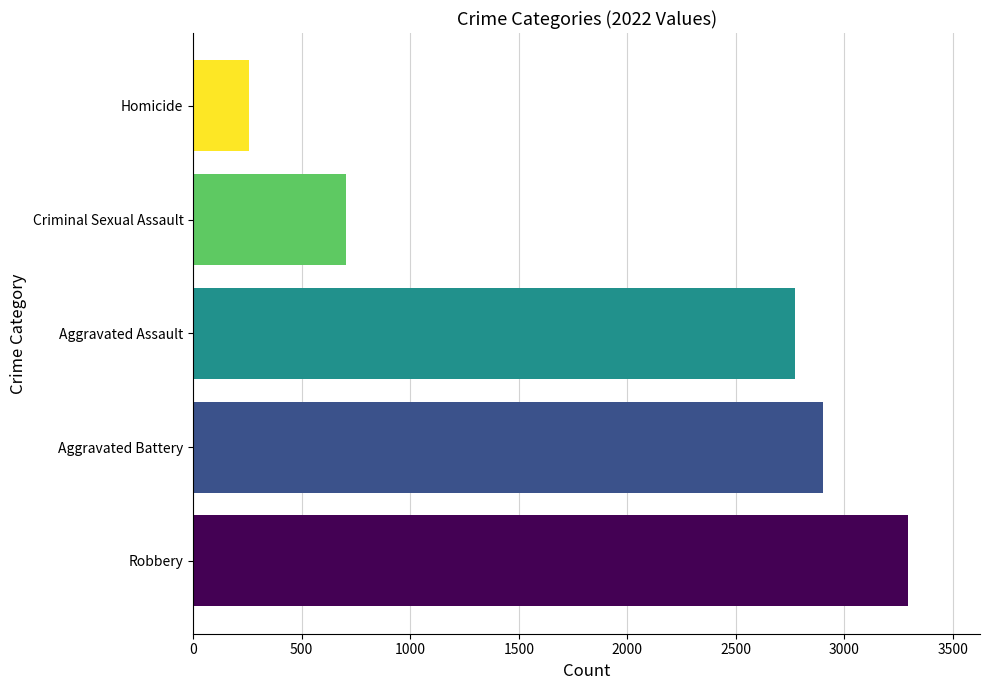

What is the greatest value displayed?

3295